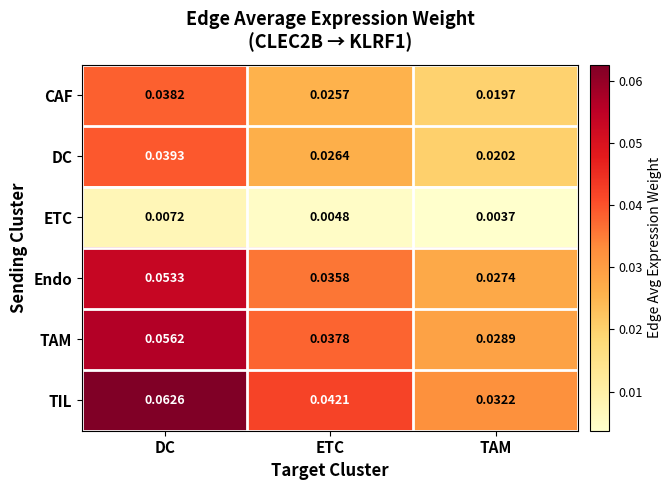

Which series has the largest total across all categories?

TIL